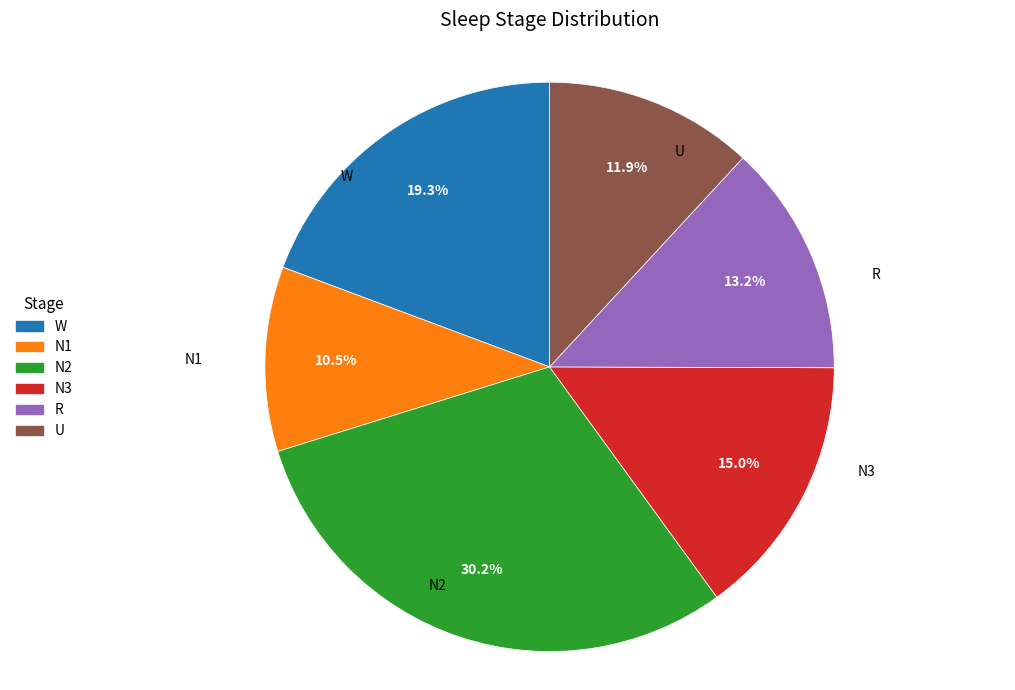

Which has a higher value, N1 or R?

R